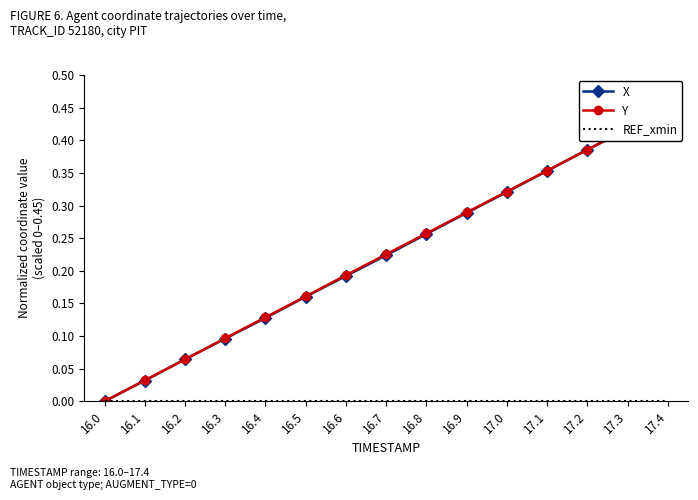

Rank the series at 16.4 from highest to lowest value.

Y, X, REF_xmin